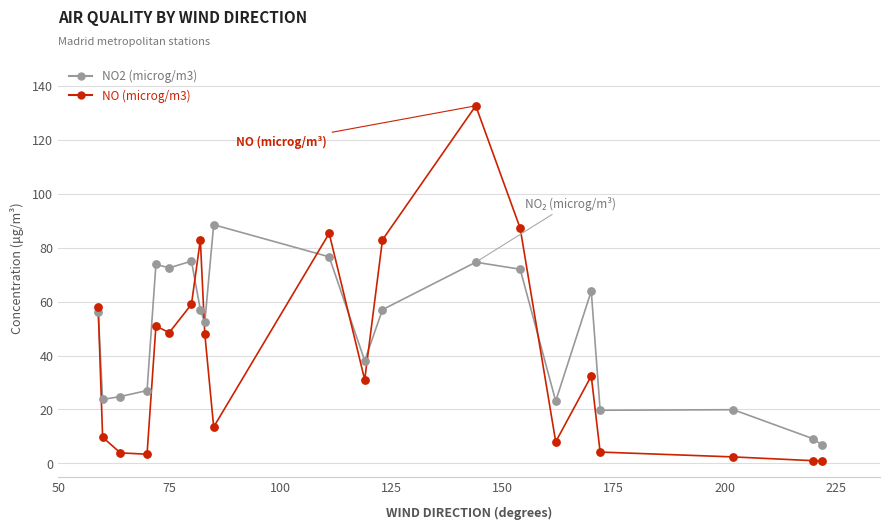

Which series has the largest range (max minus min)?

NO (microg/m3)